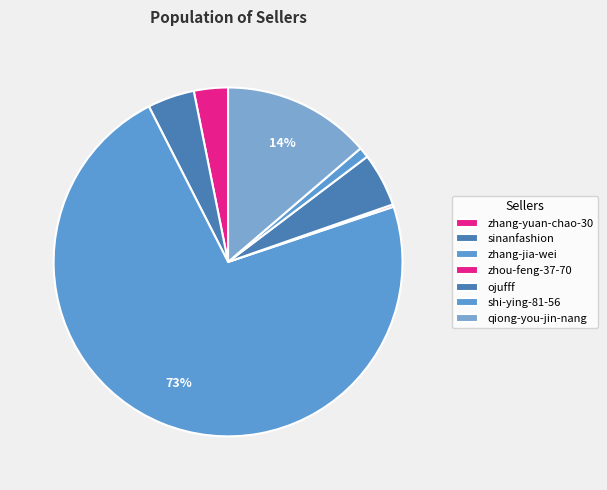

How many slices are in this pie chart?

7